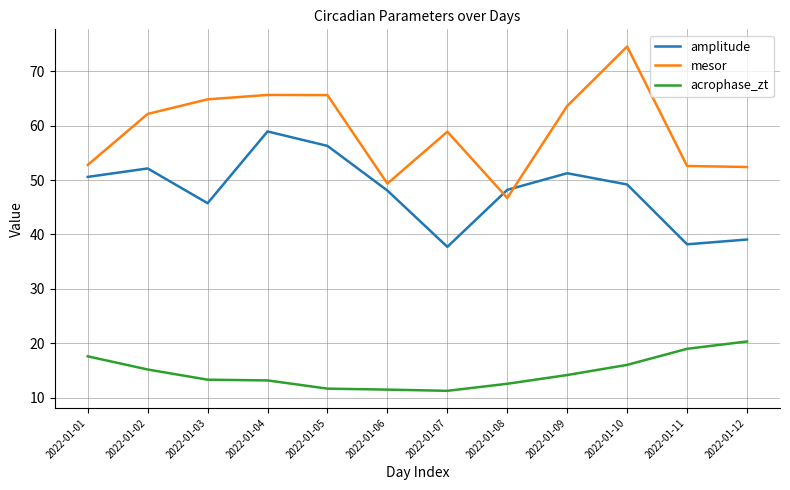

True or false: acrophase_zt and amplitude intersect in this chart.

False